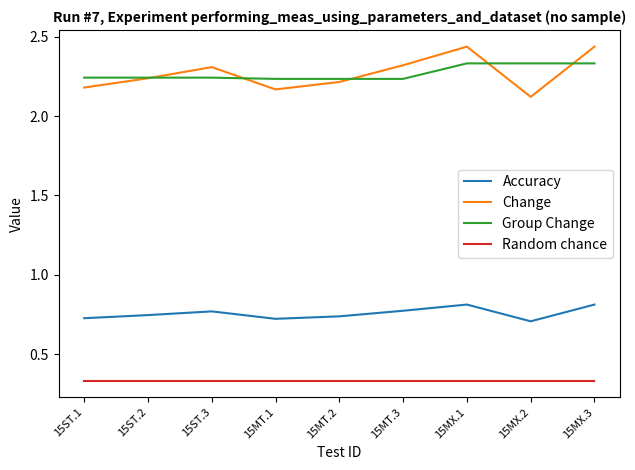

What is the spread (max minus min) of values at 15MT.1?

1.9